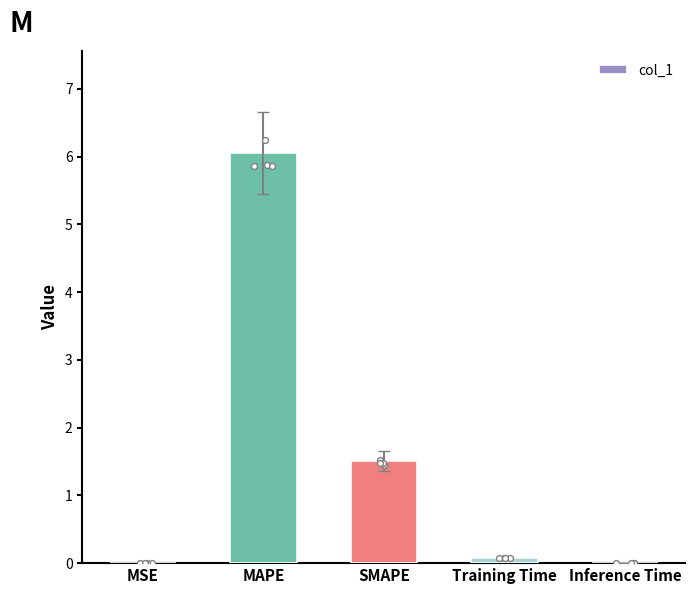

Between MSE and Training Time, which is larger?

Training Time